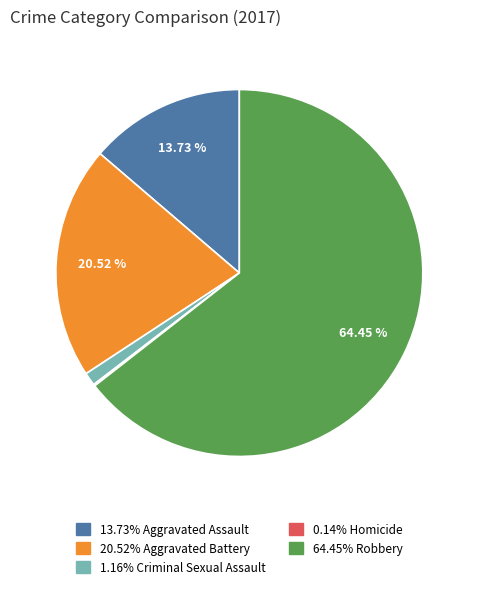

Is there a majority slice in this chart?

Yes